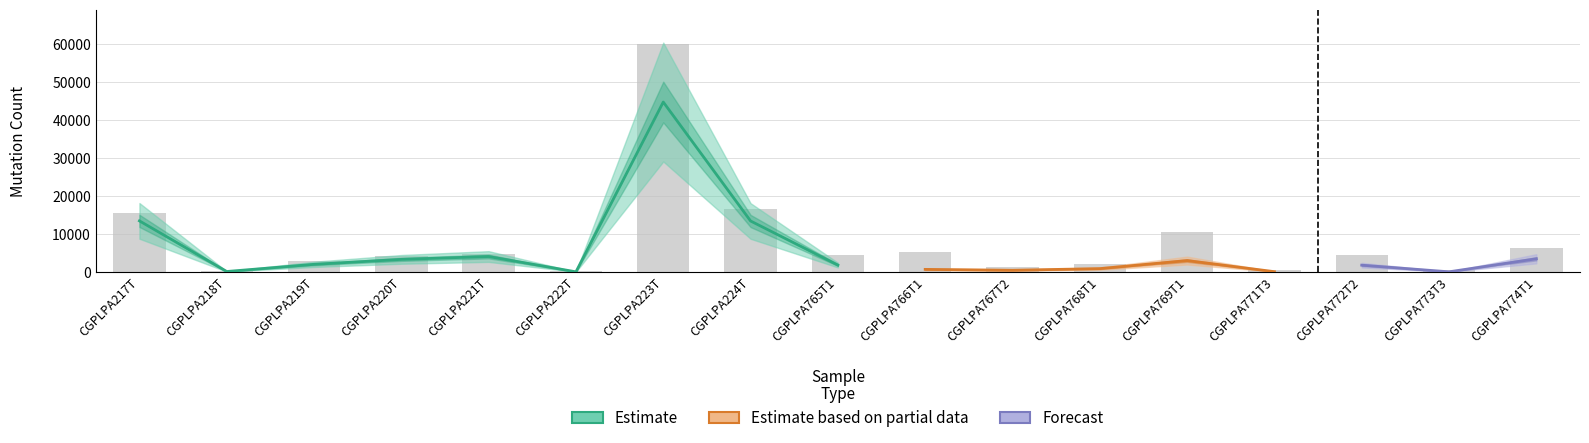

What is the maximum value shown in the chart?

60061